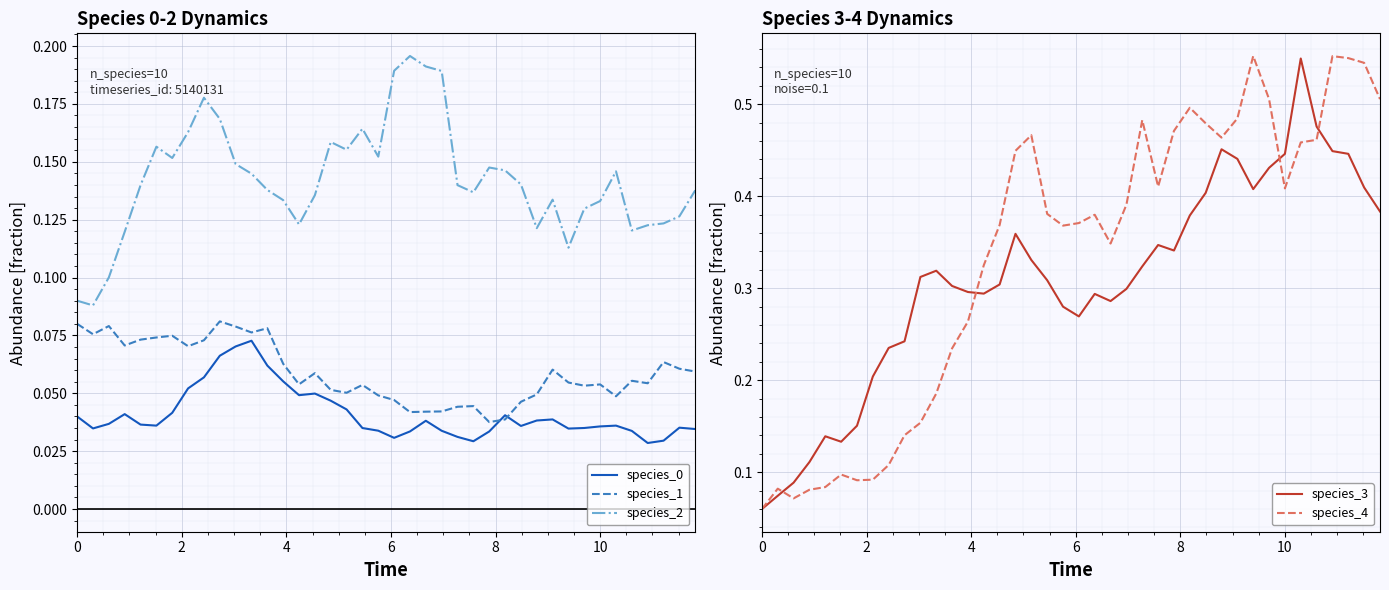

True or false: species_0 and species_2 cross at least once.

False